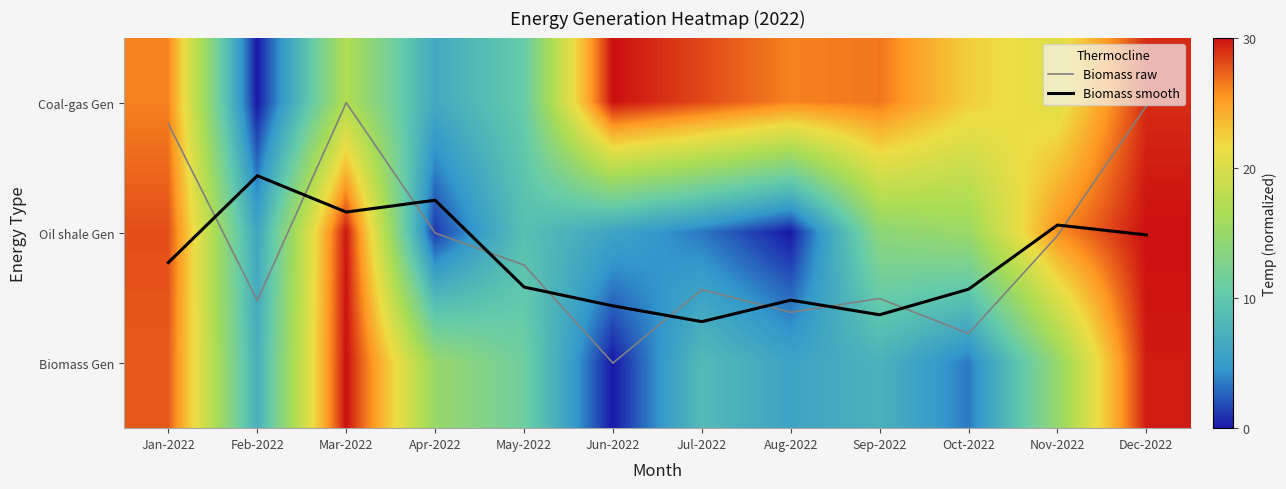

Which category has the highest value in the Biomass Gen series?

Mar-2022